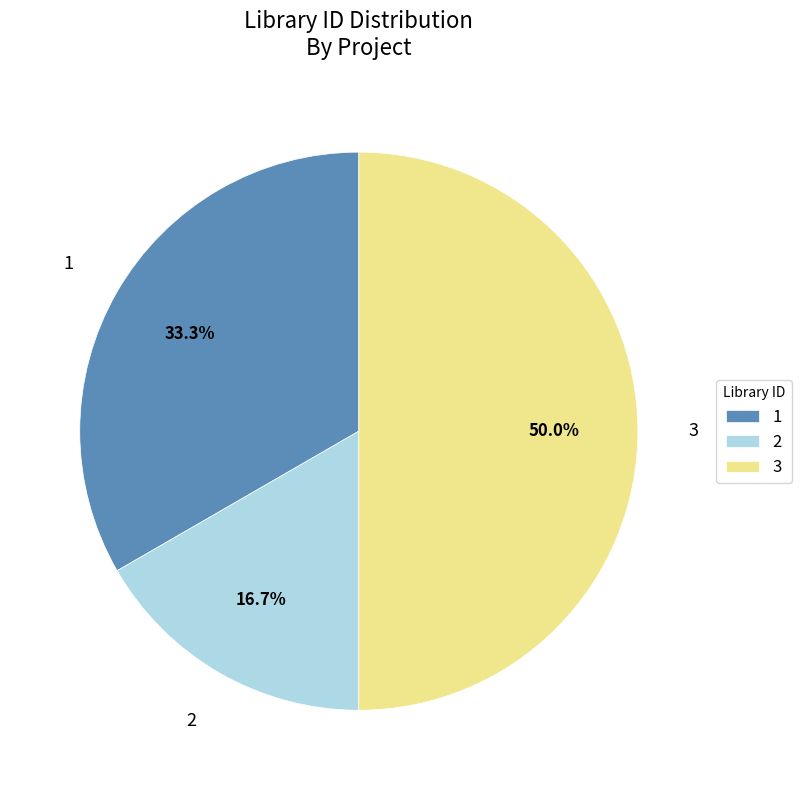

How many slices are in this pie chart?

3